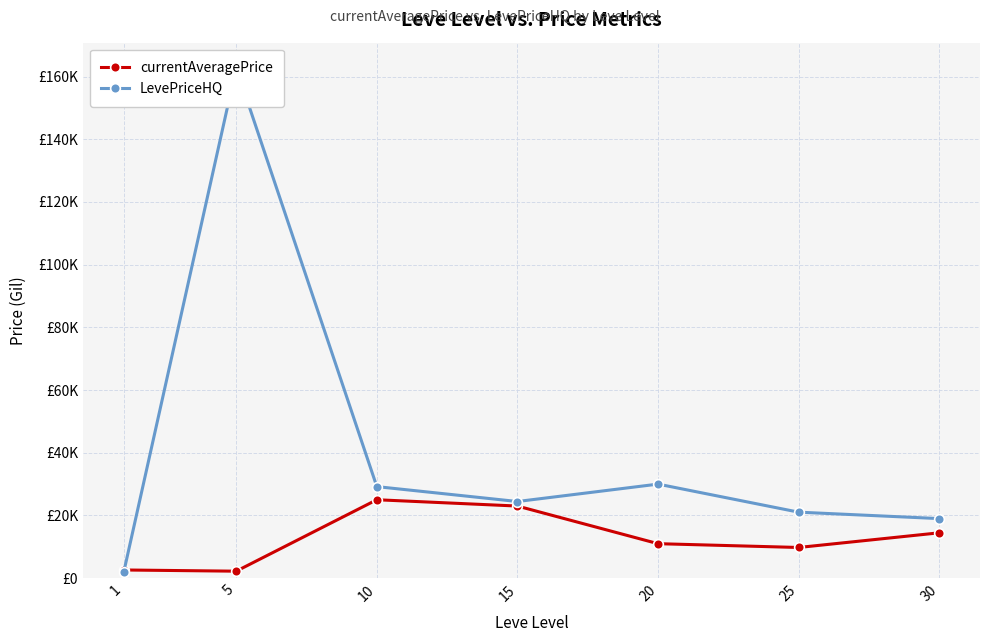

What is the value of the currentAveragePrice point at the 5th from the left?

11000.0